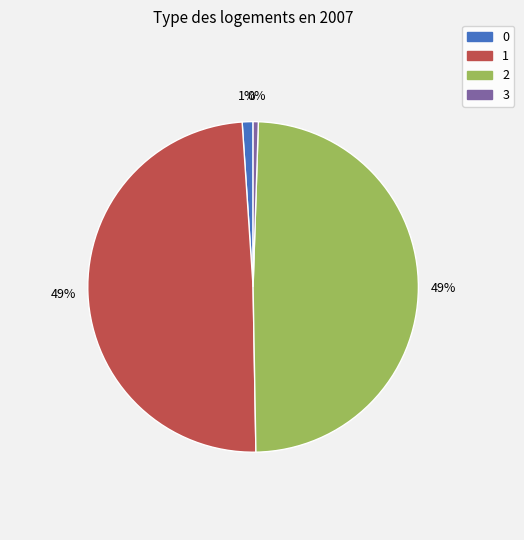

Rank the categories by value from lowest to highest.

3, 0, 2, 1